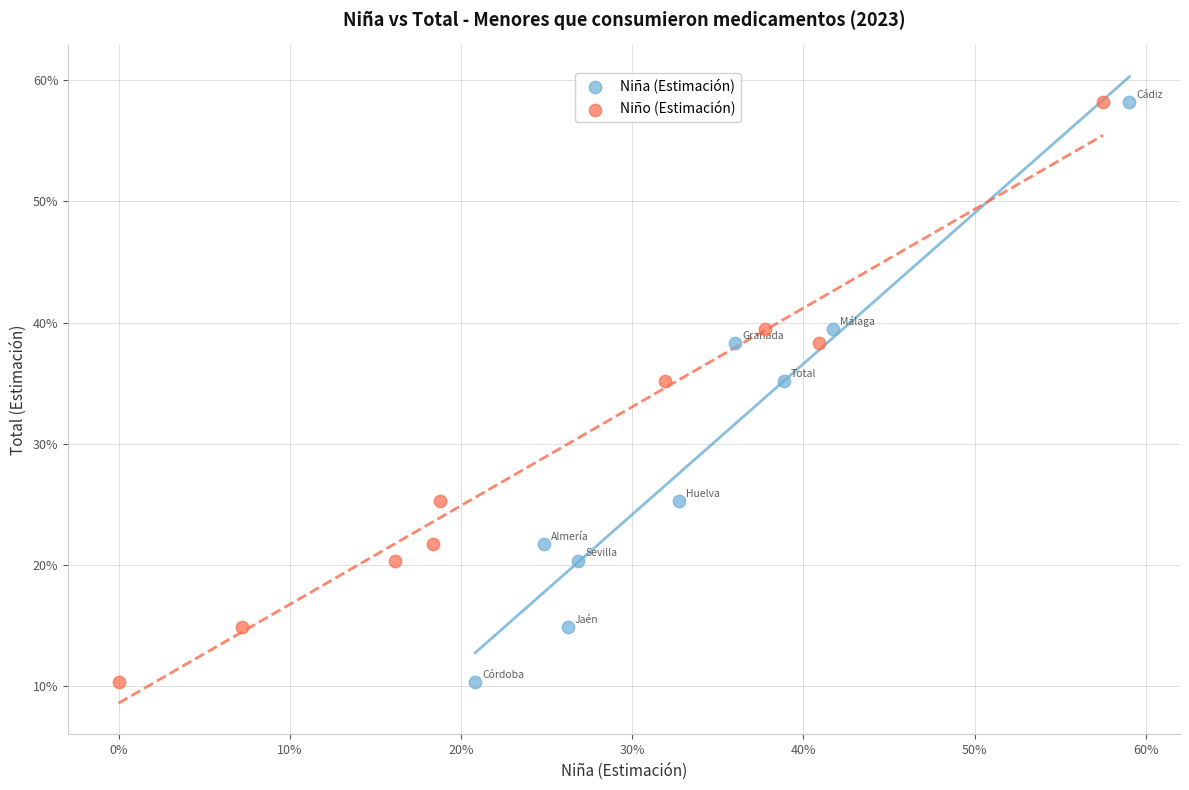

What are all the series names shown in the legend?

Niña (Estimación), Niño (Estimación)